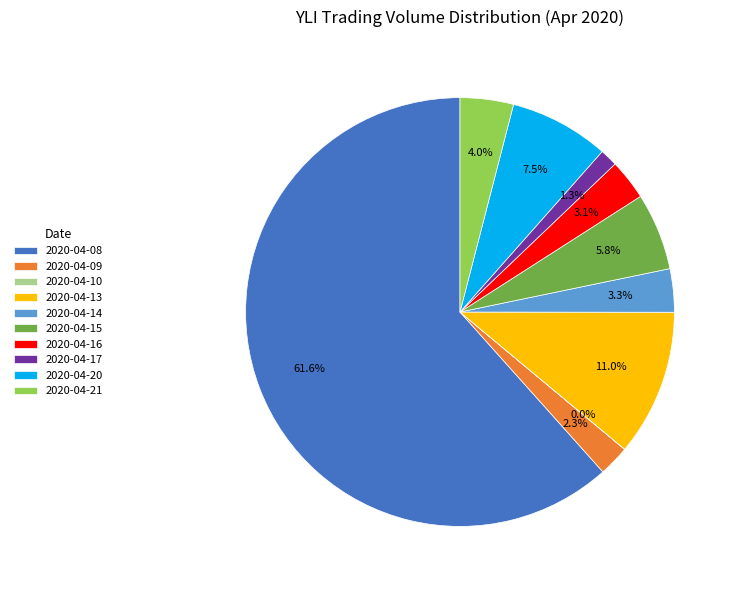

Combined, what portion of the pie is 2020-04-16 and 2020-04-20?

10.6%